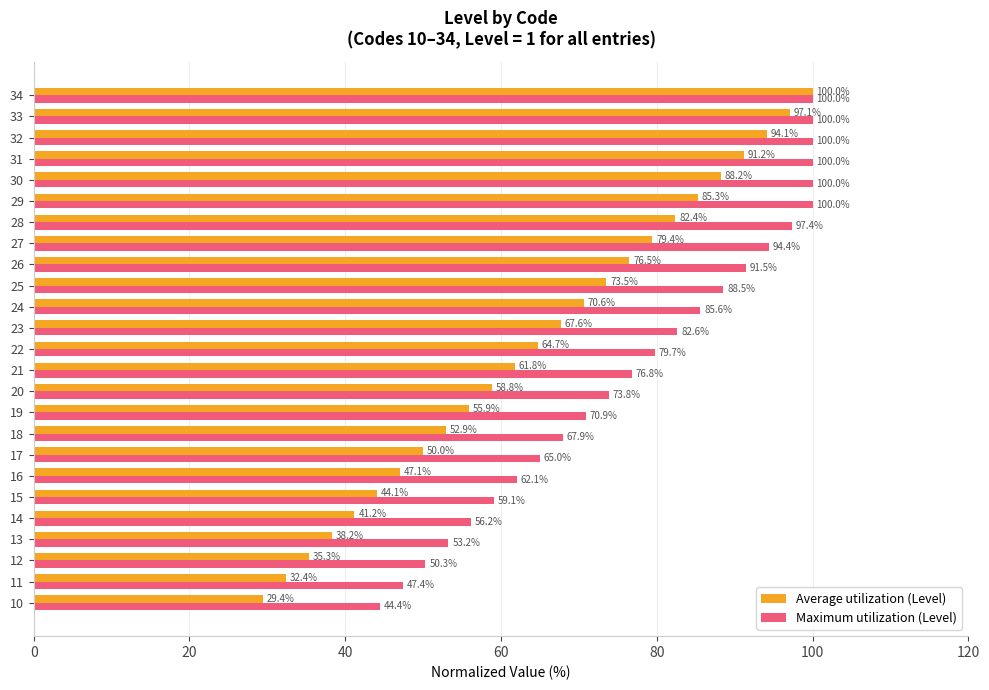

What are all the series names shown in the legend?

Average utilization (Level), Maximum utilization (Level)